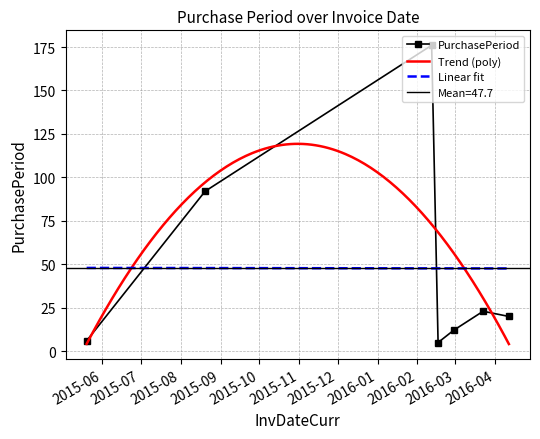

What position from the left is 2016-02-12?

3